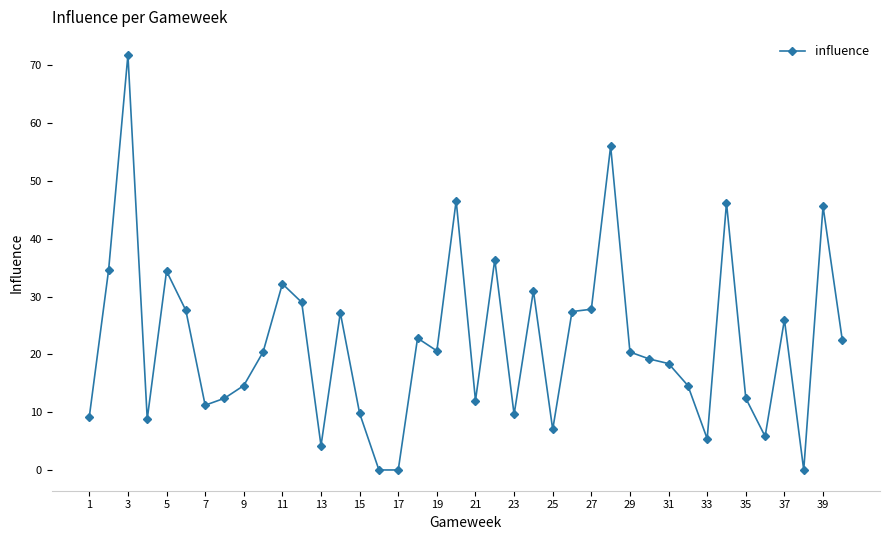

True or false: the data has more than 1 interior local peaks.

True